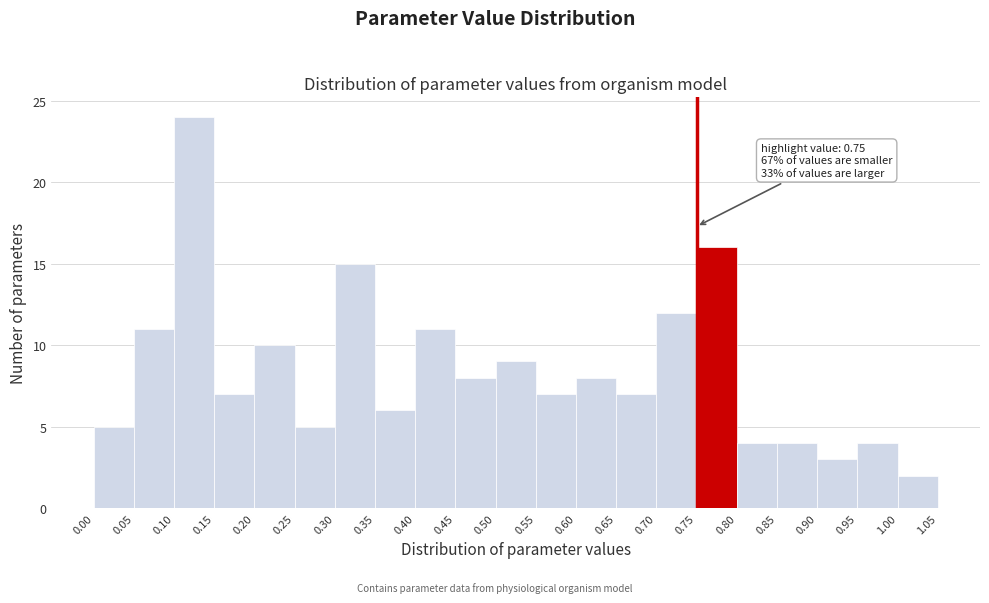

Over which range of the x-axis is the bar tallest?

0.10 to 0.15